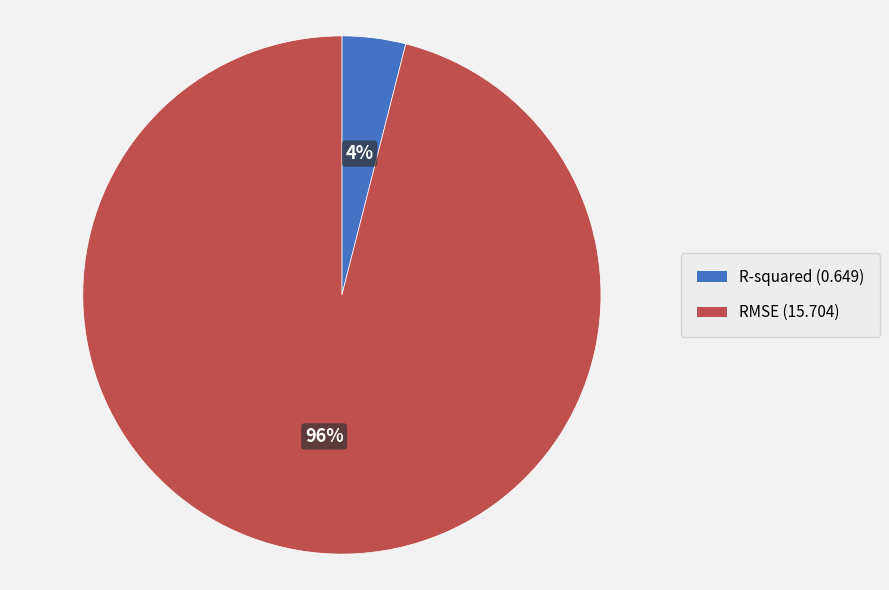

To the nearest percent, what percentage of the pie is RMSE?

96%